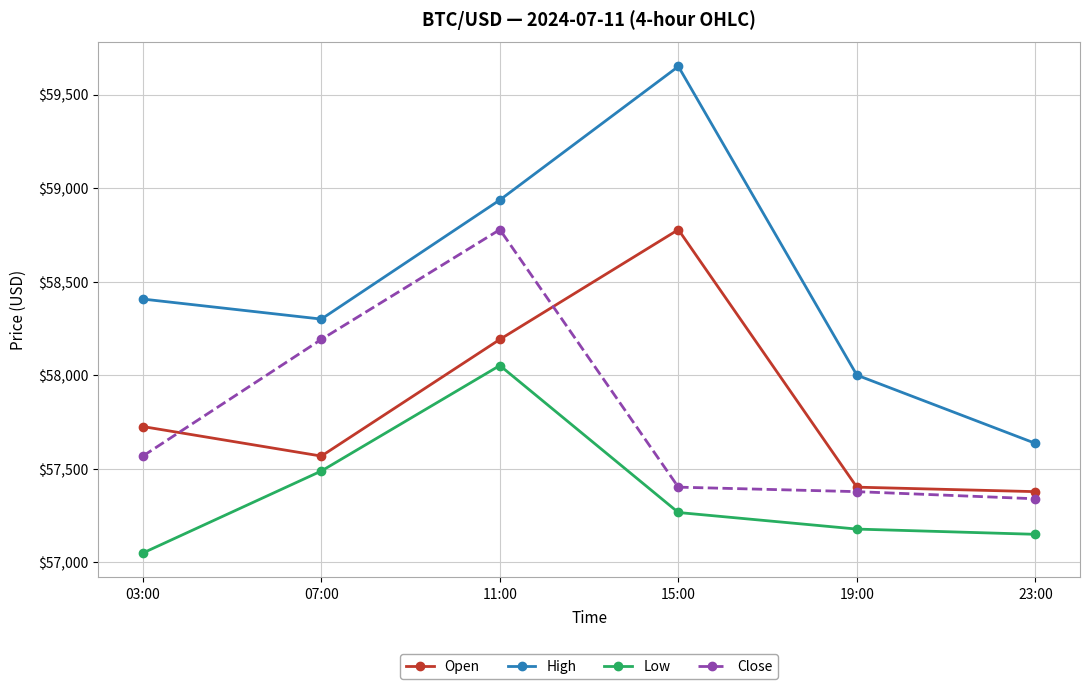

Is this an area chart (filled region under the line)?

No